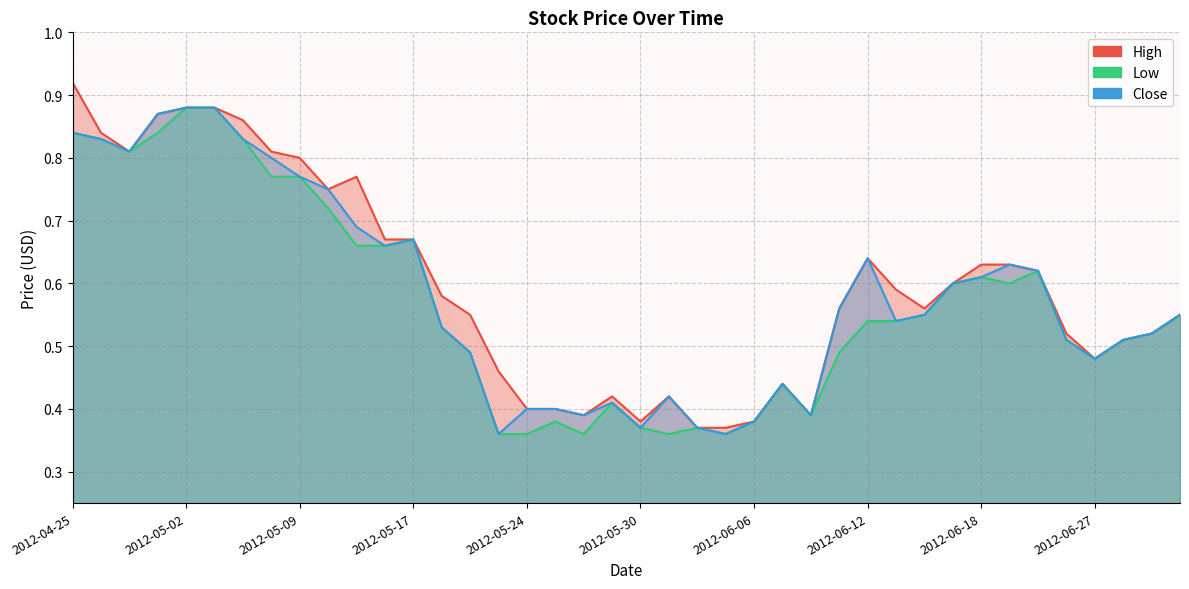

What is the approximate value of High at 2012-05-29?

0.4